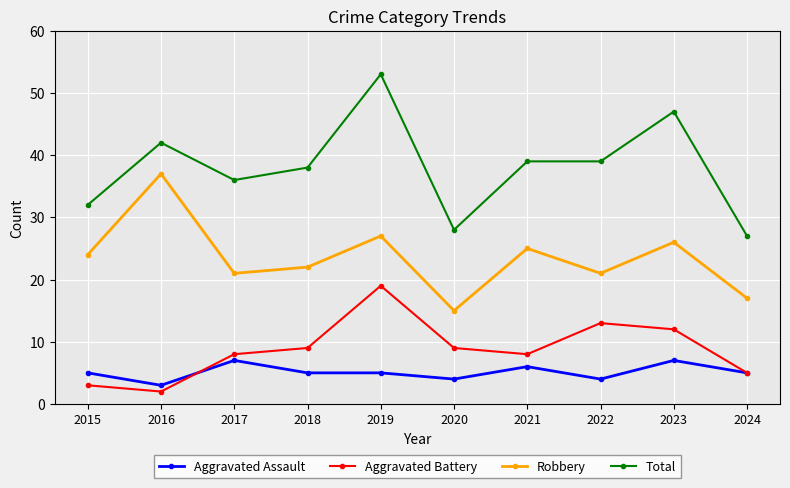

Reading left to right, what are all the values shown in this chart?

Aggravated Assault: 2015=5	2016=3	2017=7	2018=5	2019=5	2020=4	2021=6	2022=4	2023=7	2024=5
Aggravated Battery: 2015=3	2016=2	2017=8	2018=9	2019=19	2020=9	2021=8	2022=13	2023=12	2024=5
Robbery: 2015=24	2016=37	2017=21	2018=22	2019=27	2020=15	2021=25	2022=21	2023=26	2024=17
Total: 2015=32	2016=42	2017=36	2018=38	2019=53	2020=28	2021=39	2022=39	2023=47	2024=27